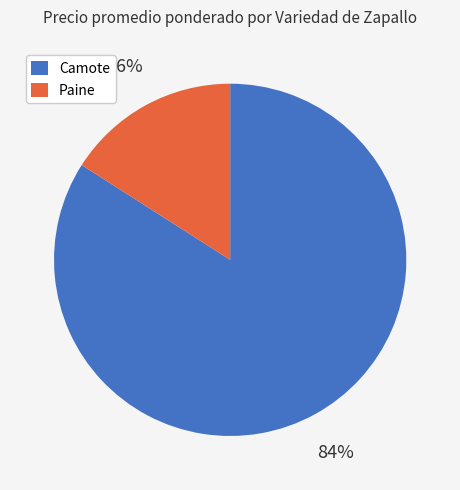

Do Paine and Camote together represent more than half of the pie?

Yes